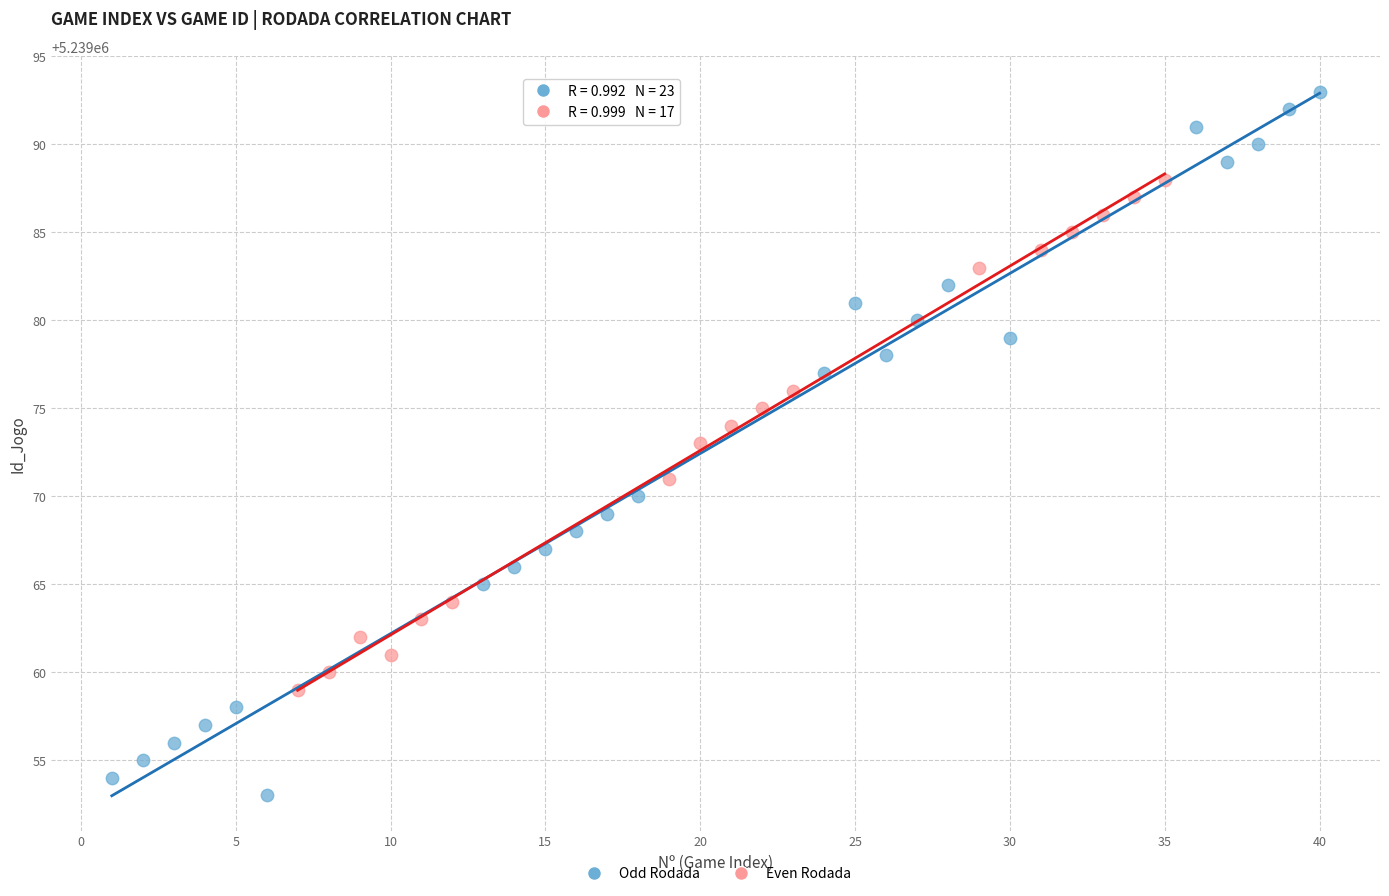

Which series has the widest spread of Y values?

Odd Rodada